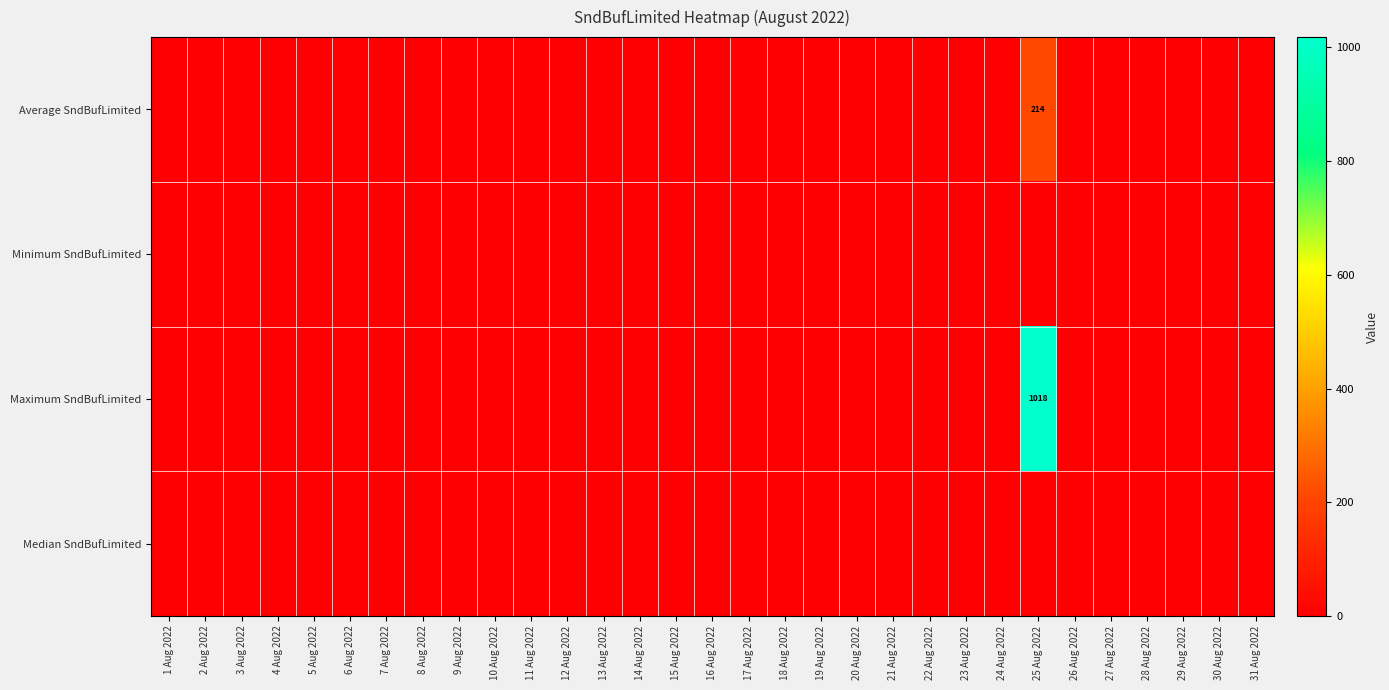

How many series are shown in this chart?

4